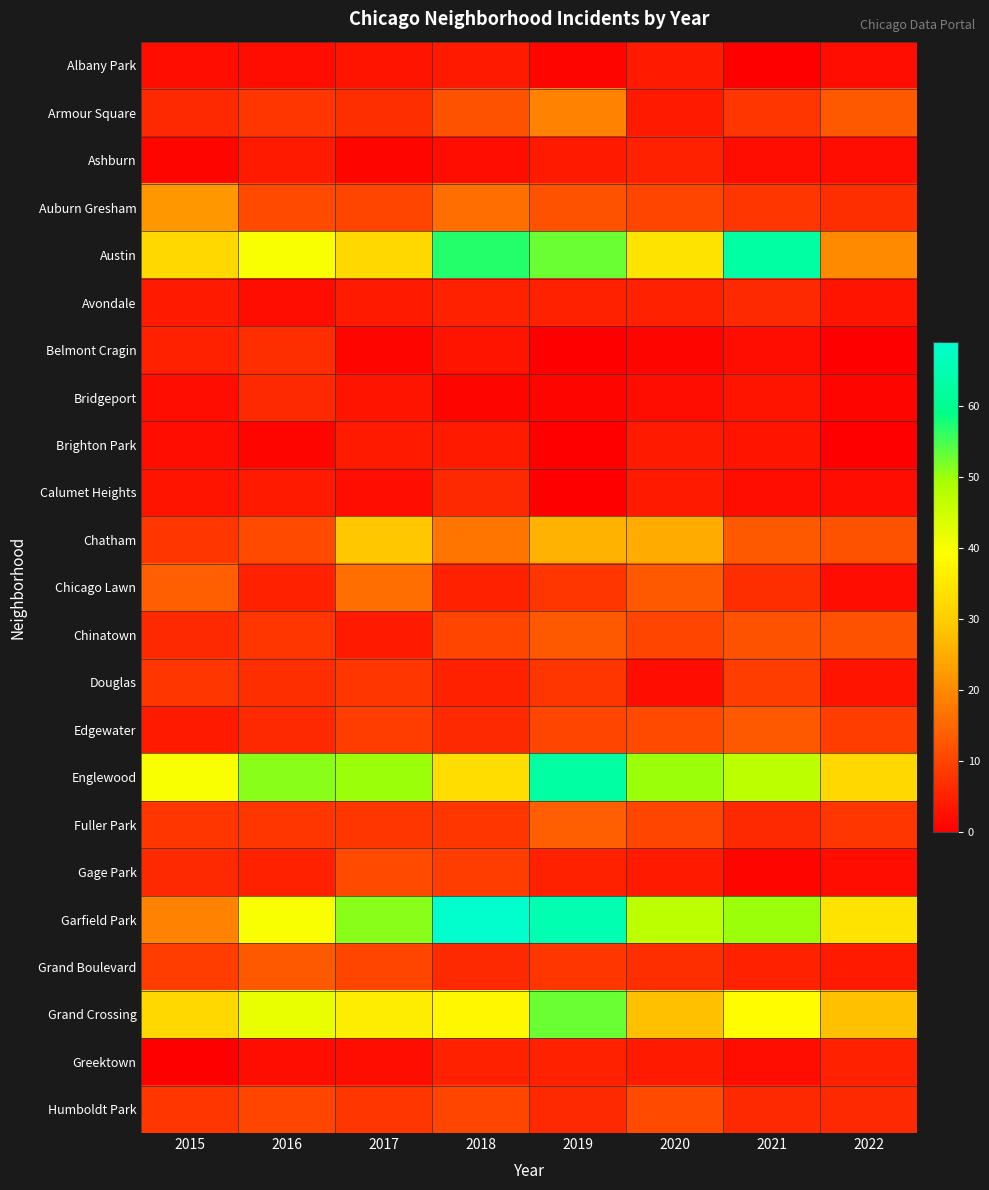

At which category does the chart reach its minimum across all series?

2021